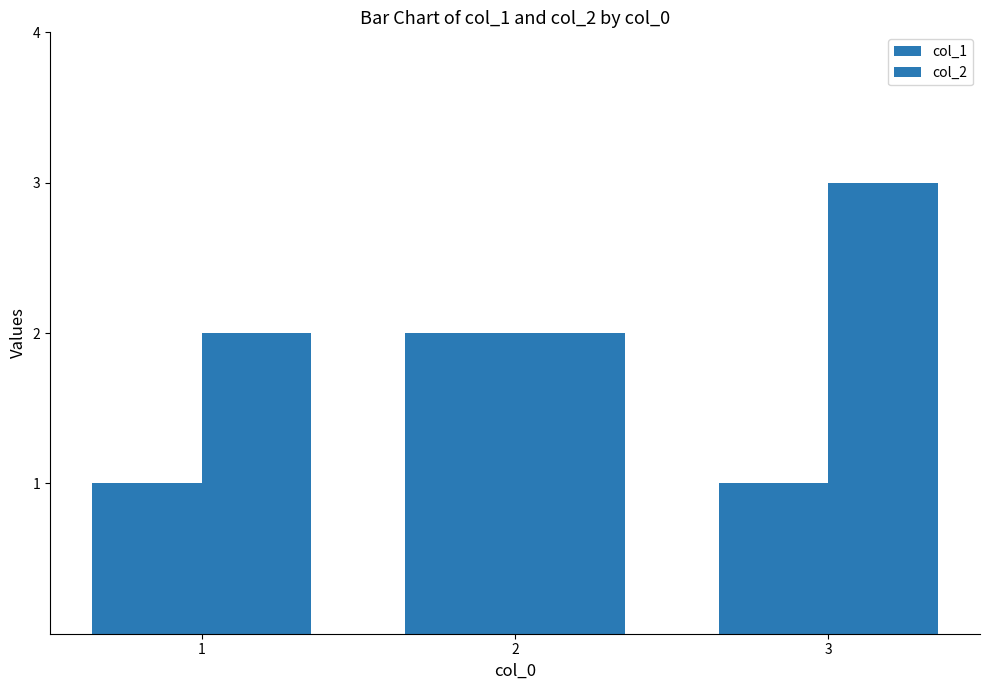

How many data points does each series have?

3